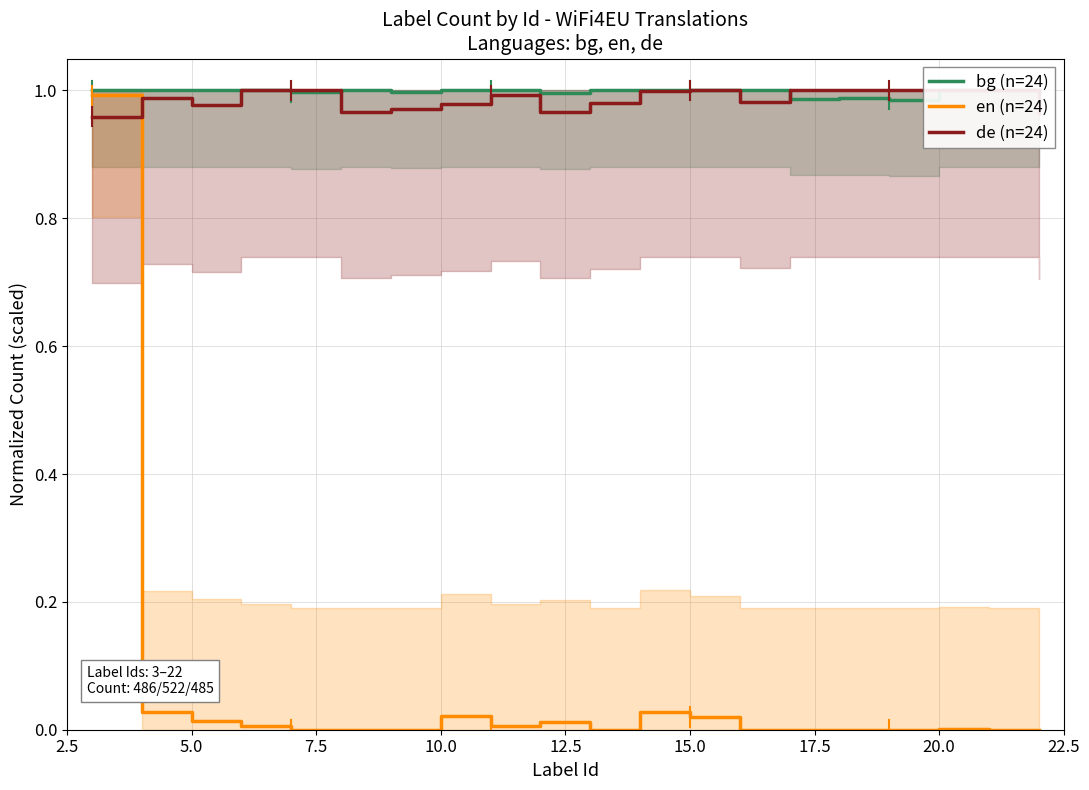

The value of de (n=24) at 10.0 is 1.0. True or false?

True